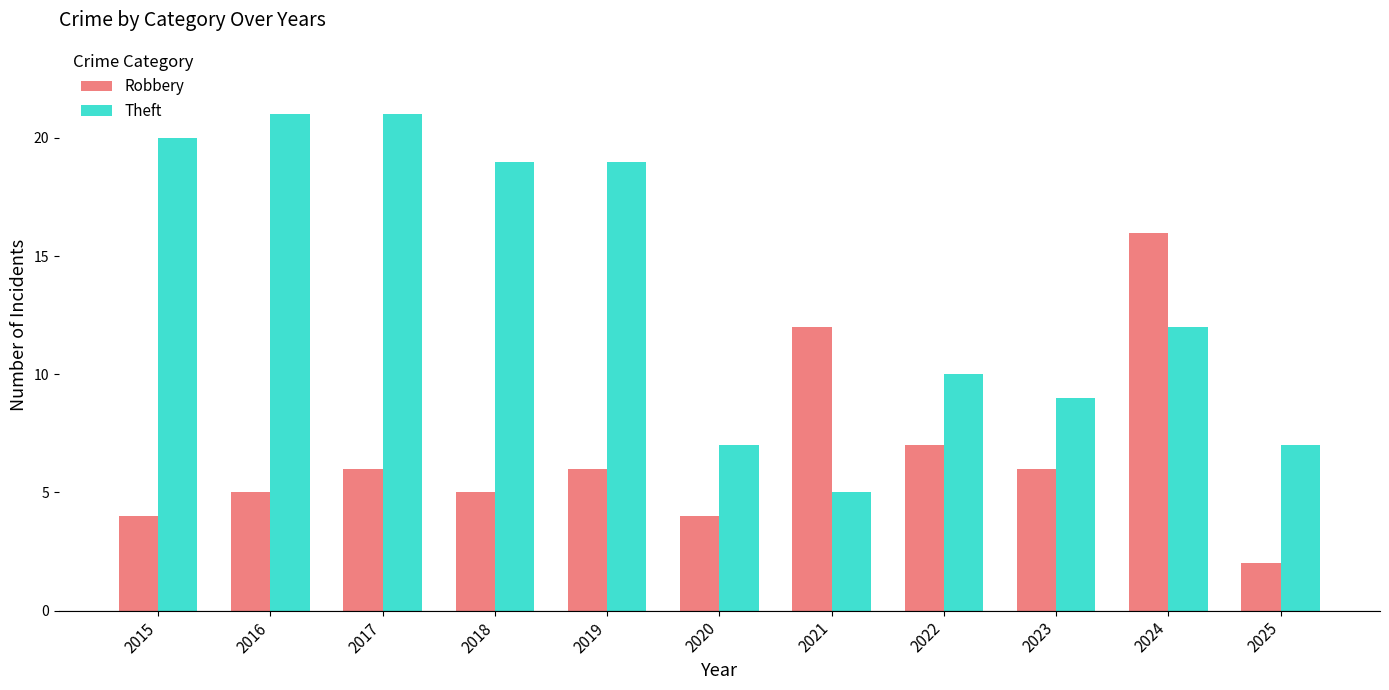

At which label does Theft first exceed 12?

2015